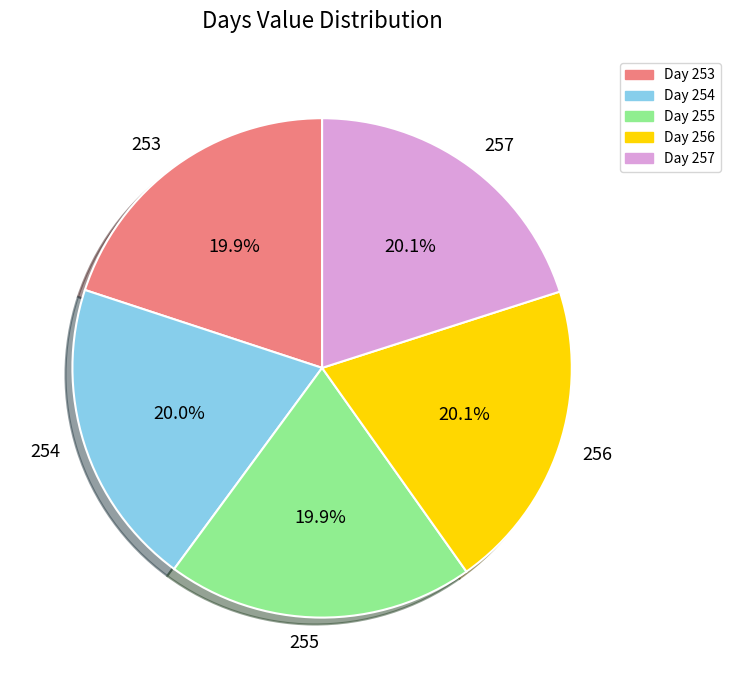

Is there a majority slice in this chart?

No